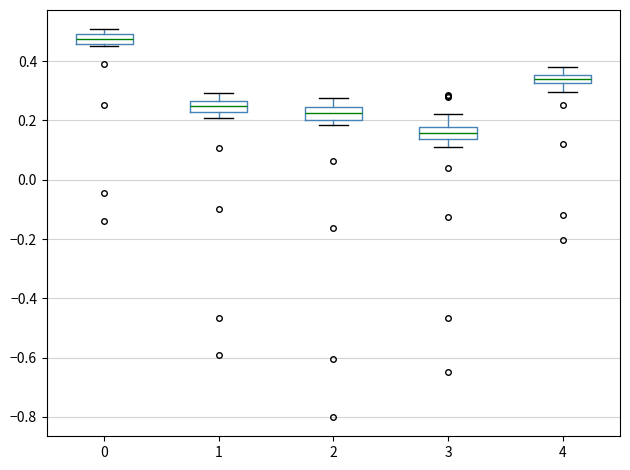

Where does the lower whisker of the box at x = 4 end on the y-axis? The values are not printed on the chart, so give them approximately, as read against the axis.

0.30